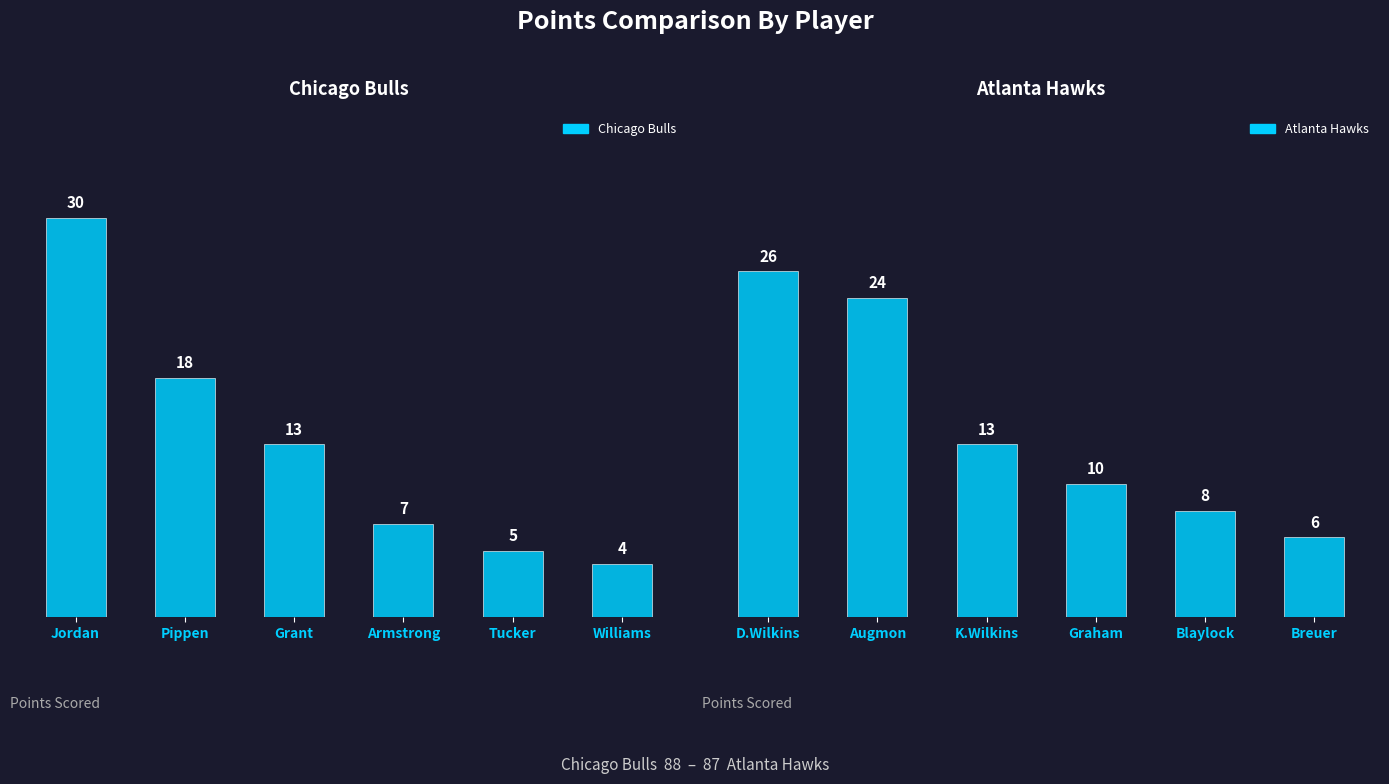

True or false: Atlanta Hawks has a value of 4 at Blaylock.

False